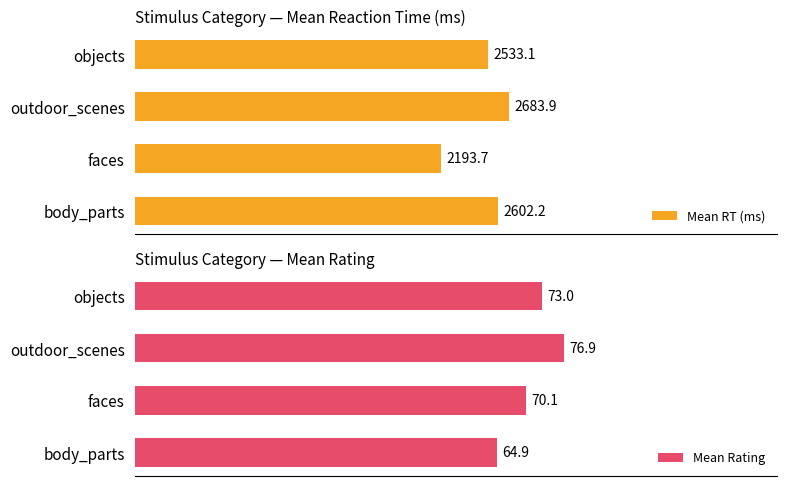

Reading right to left, extract all data points from this chart.

Mean RT (ms): 2533.1	2683.9	2193.7	2602.2
Mean Rating: 73.0	76.9	70.1	64.9